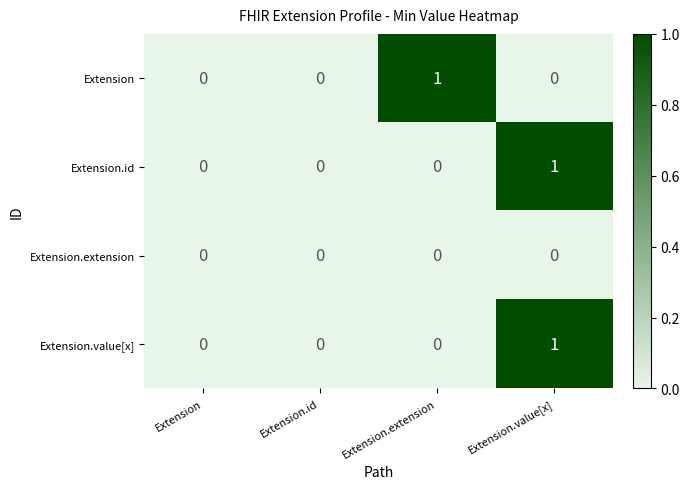

The value of Extension.id at Extension is 0. True or false?

True